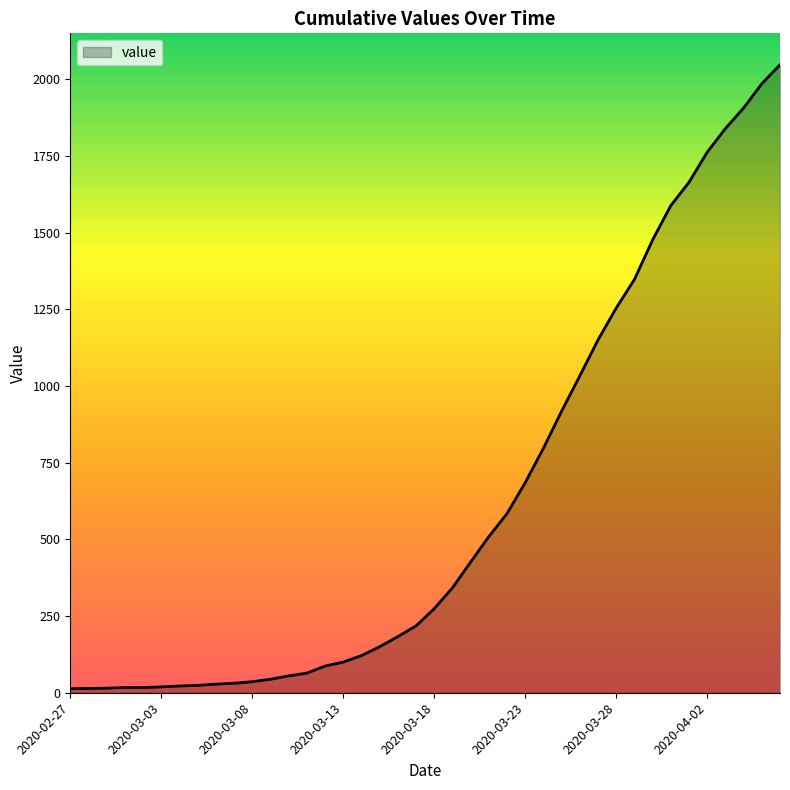

What is the sum of all values?

24844